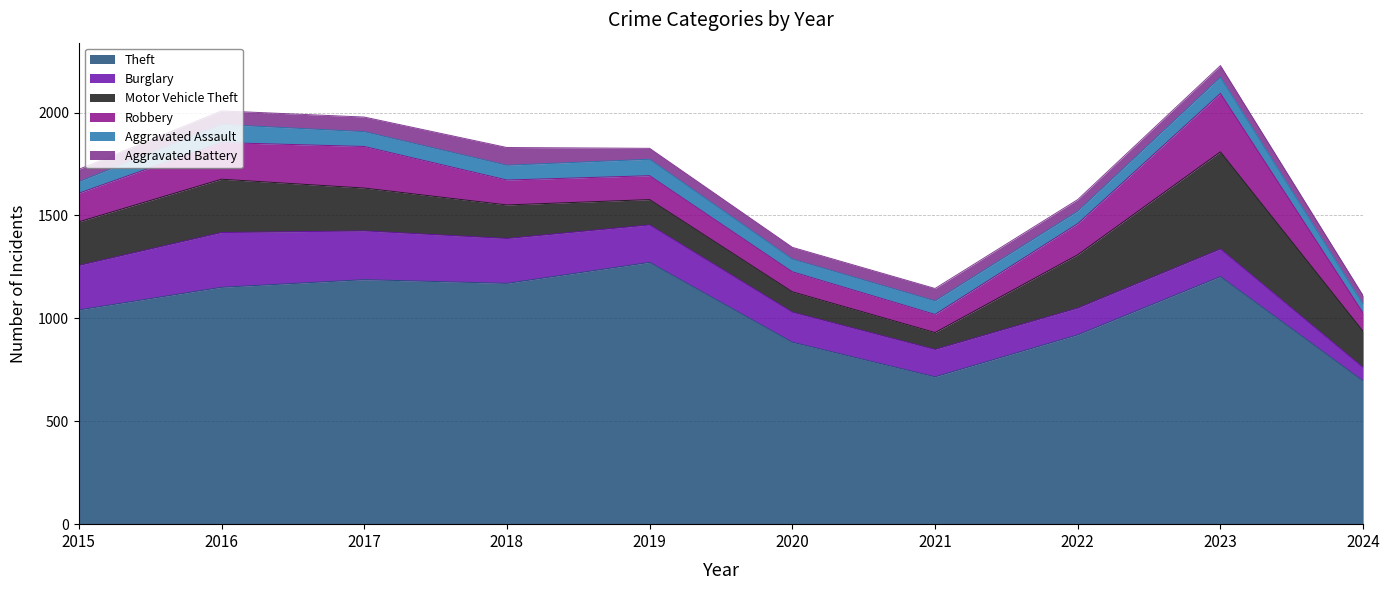

True or false: Motor Vehicle Theft has a value of 82 at 2021.

True